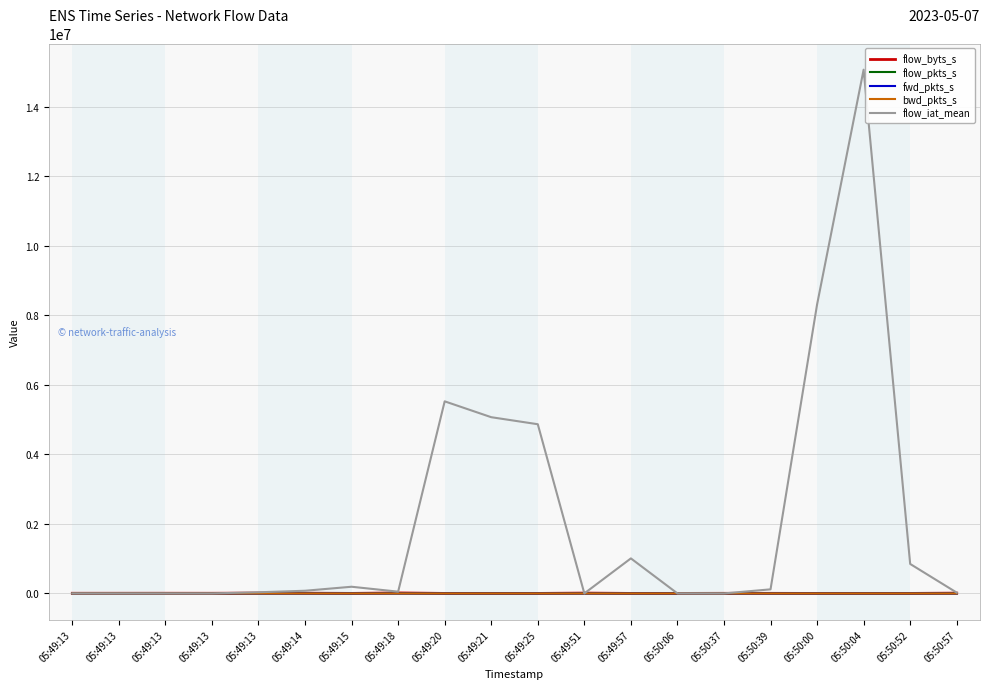

Between which two adjacent categories do flow_iat_mean and flow_pkts_s first intersect?

05:49:13 and 05:49:13